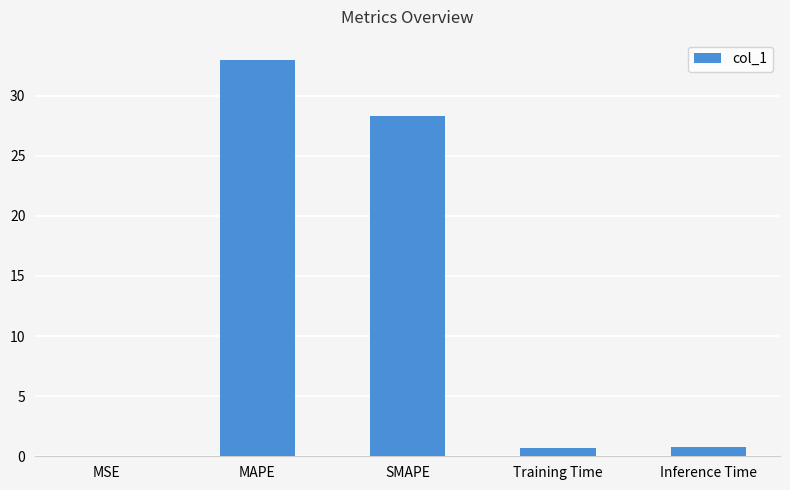

What is the sum of all values?

62.8